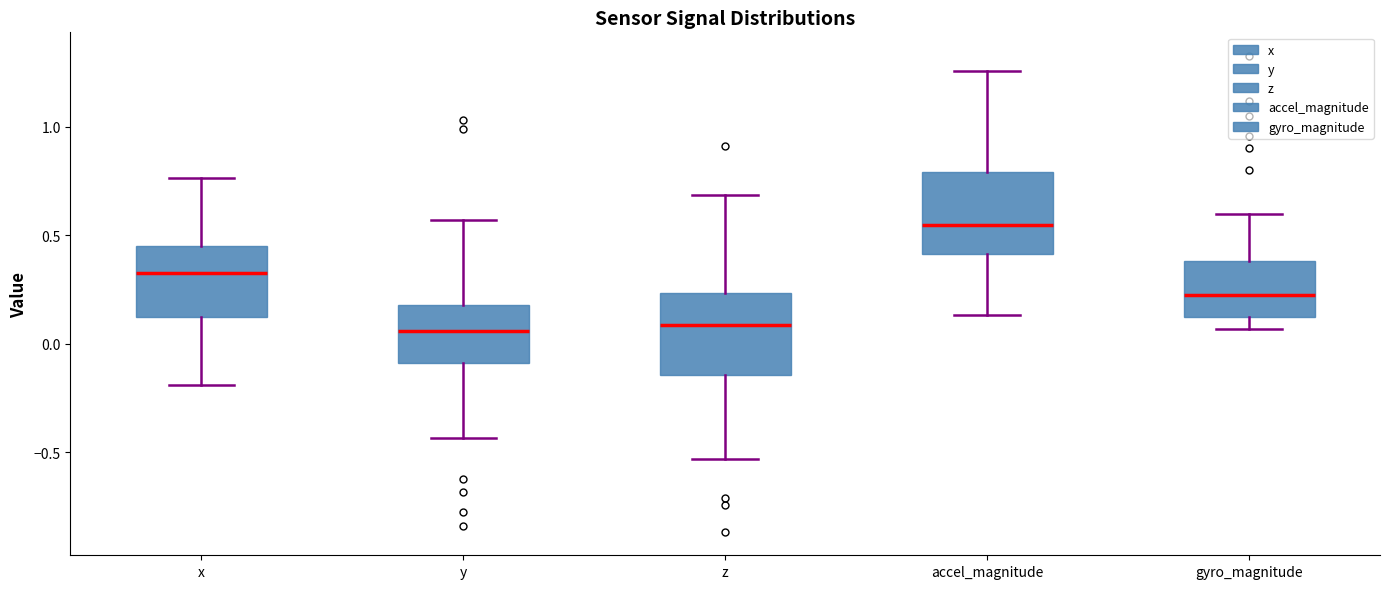

Reading left to right, transcribe this box plot: for each box, give where its median line is, the range the box spans, and where its two whiskers end, as read against the y-axis. The values are not printed on the chart, so give them approximately, as read against the axis.

x: median 0.35, box 0.10 to 0.45, whiskers -0.20 to 0.75
y: median 0.05, box -0.10 to 0.20, whiskers -0.45 to 0.55
z: median 0.10, box -0.15 to 0.25, whiskers -0.55 to 0.70
accel_magnitude: median 0.55, box 0.40 to 0.80, whiskers 0.15 to 1.25
gyro_magnitude: median 0.20, box 0.10 to 0.40, whiskers 0.05 to 0.60